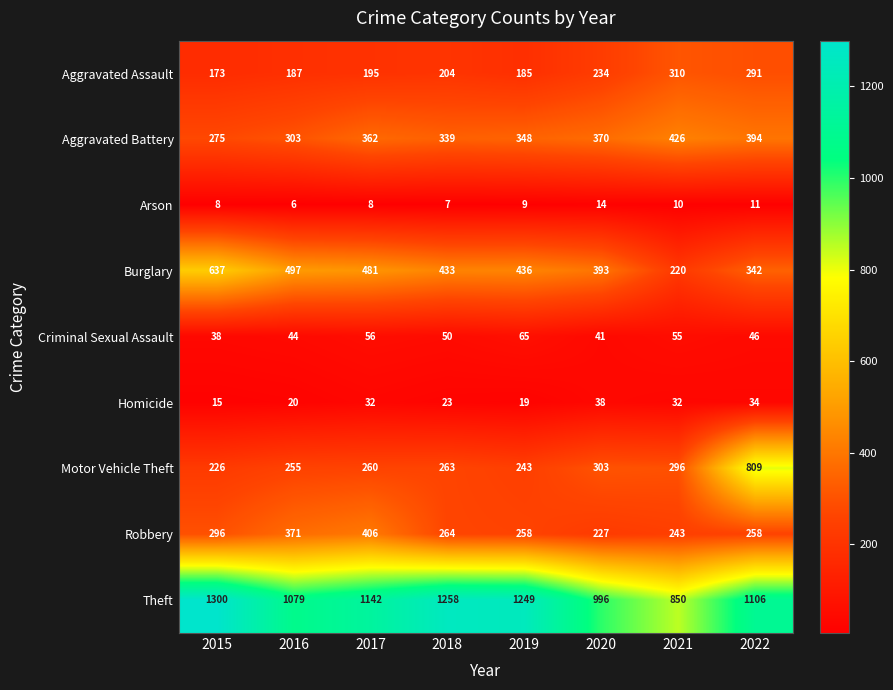

What is the difference between the second highest and minimum values in the Motor Vehicle Theft series?

77